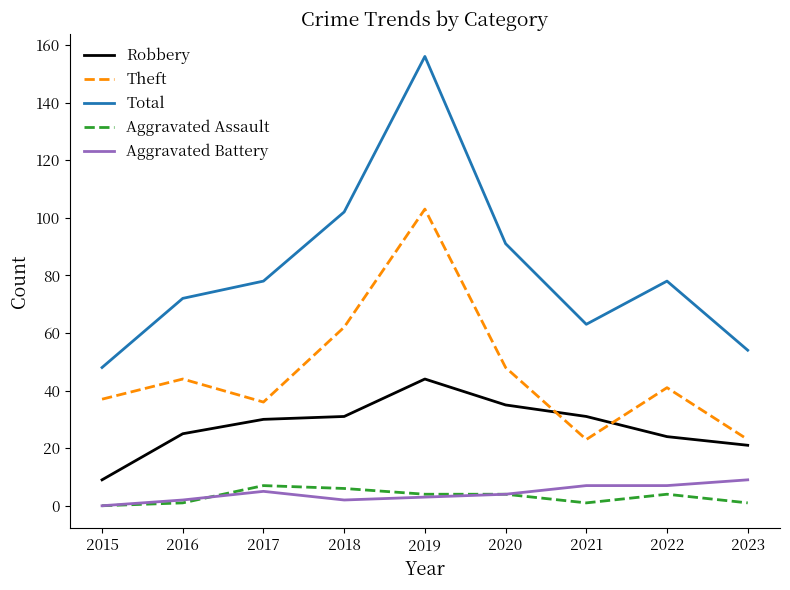

Is it true that Aggravated Battery equals 2 at 2018?

True